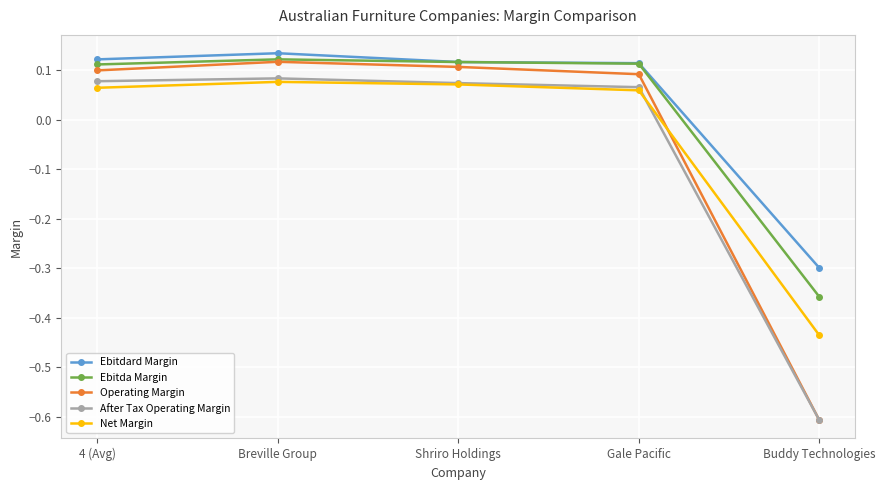

True or false: Operating Margin has more than 1 interior local peaks.

False